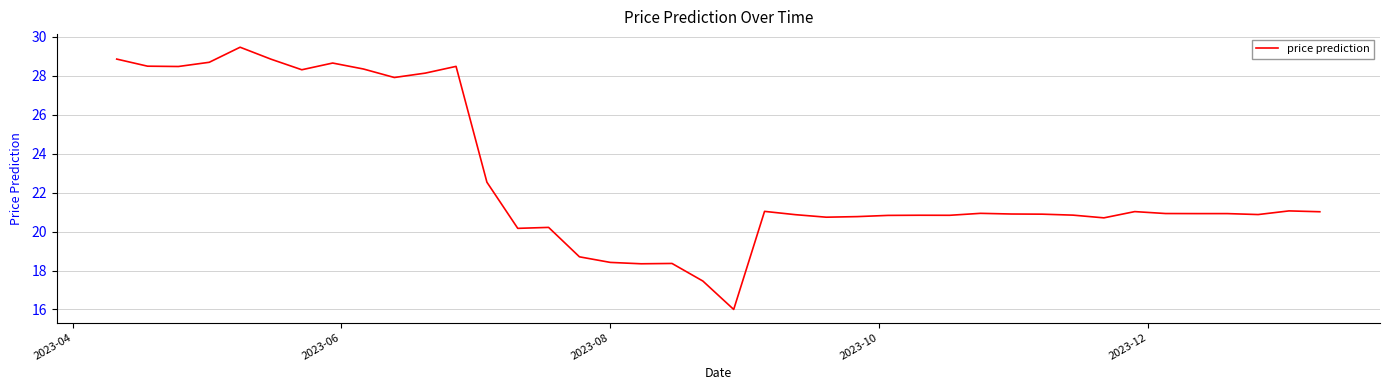

What is the difference between the maximum and second lowest values?

12.0